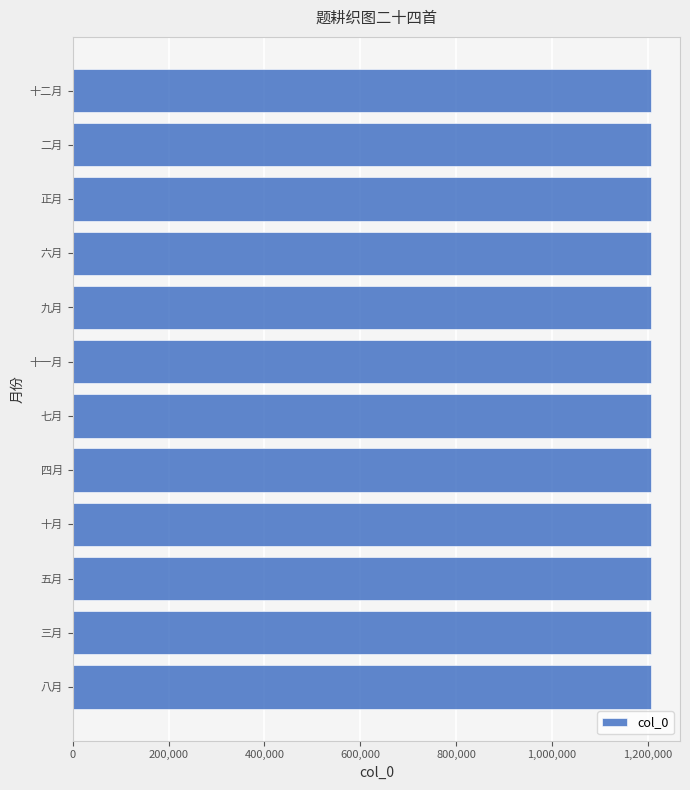

What value does the data have at 十一月?

1206489